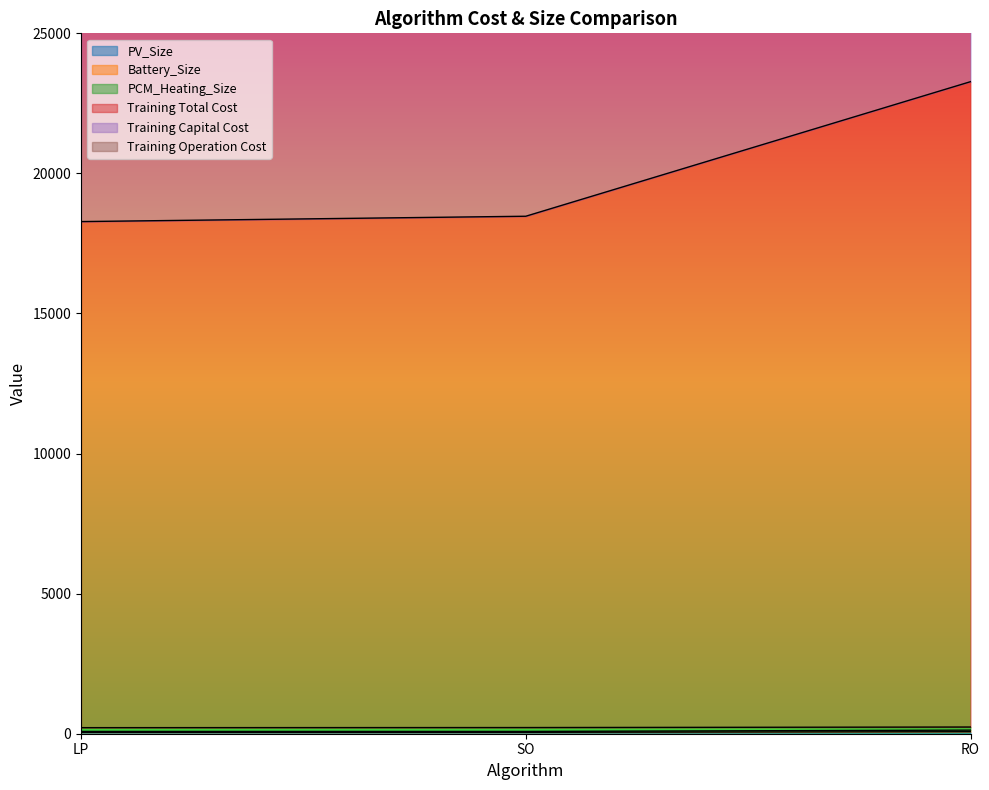

Which category has the highest value in the PCM_Heating_Size series?

RO